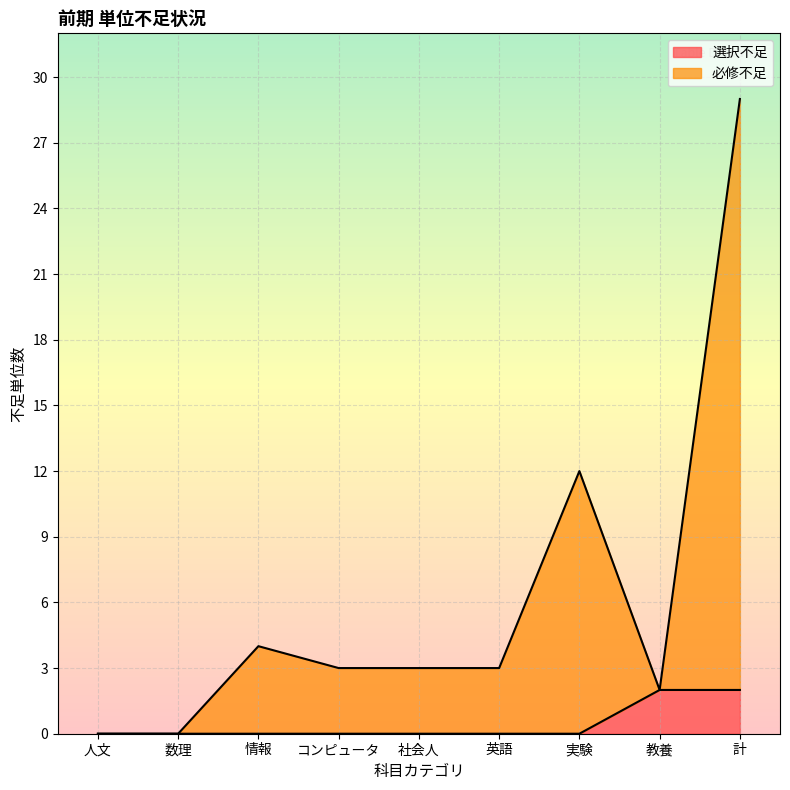

How many values in 選択不足 are above zero?

2